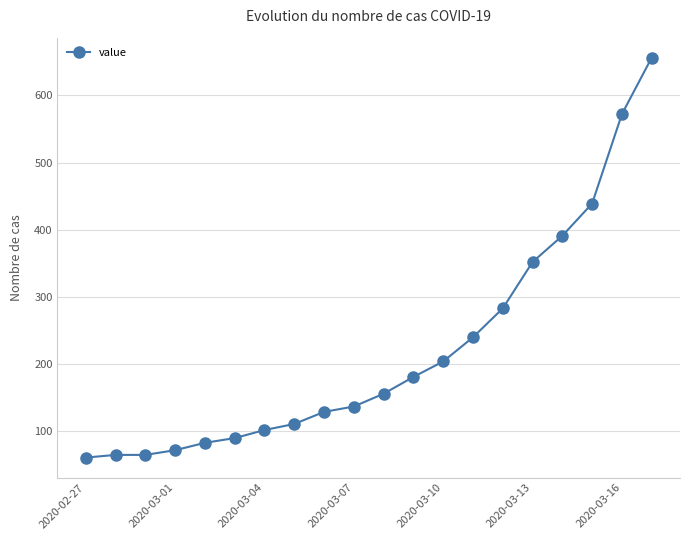

What is the value of the 9th point from the left?

129